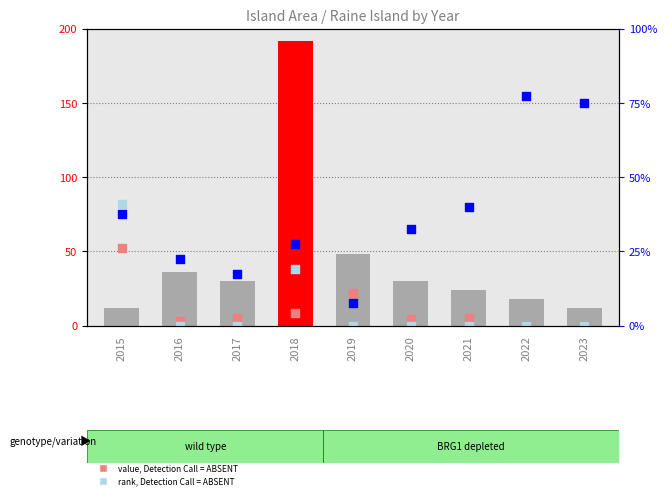

Which series has the largest total across all categories?

percentile rank within the sample